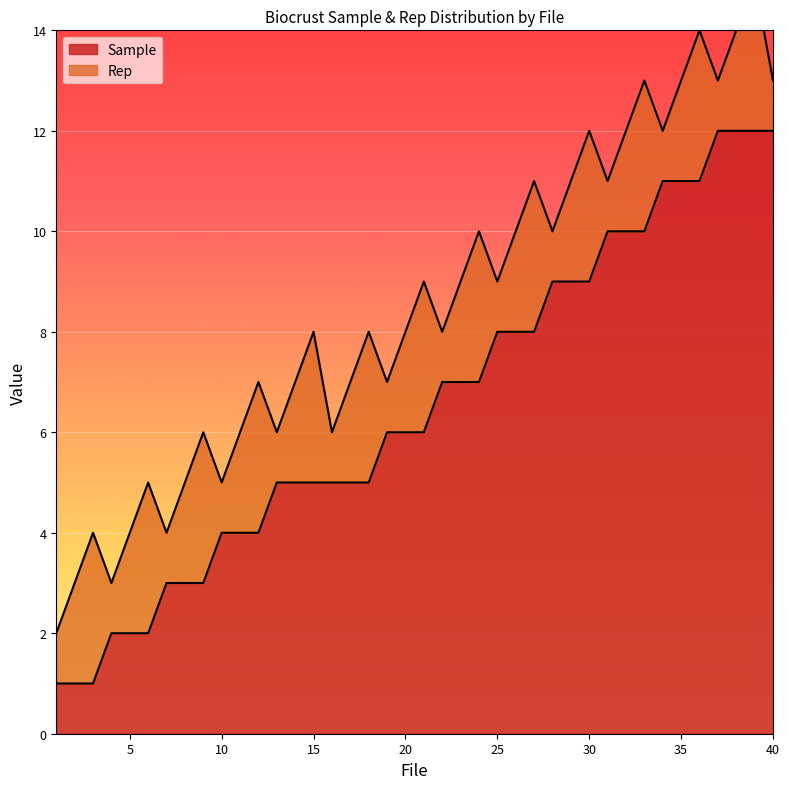

What is the difference between the second highest and minimum values?

11